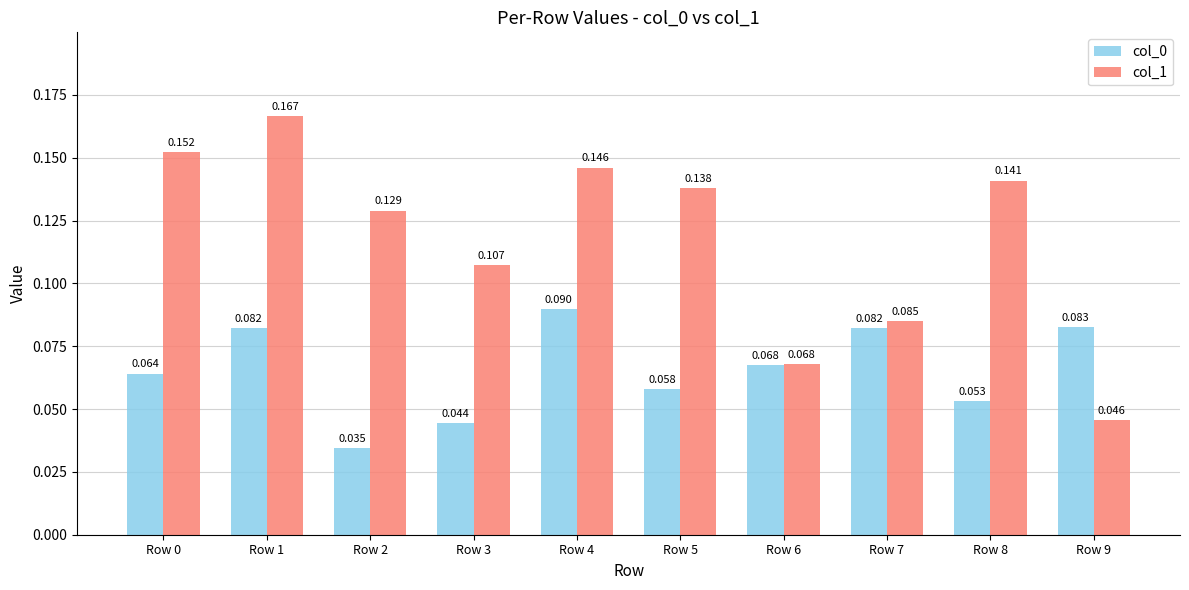

At how many categories does at least one series exceed 0?

10